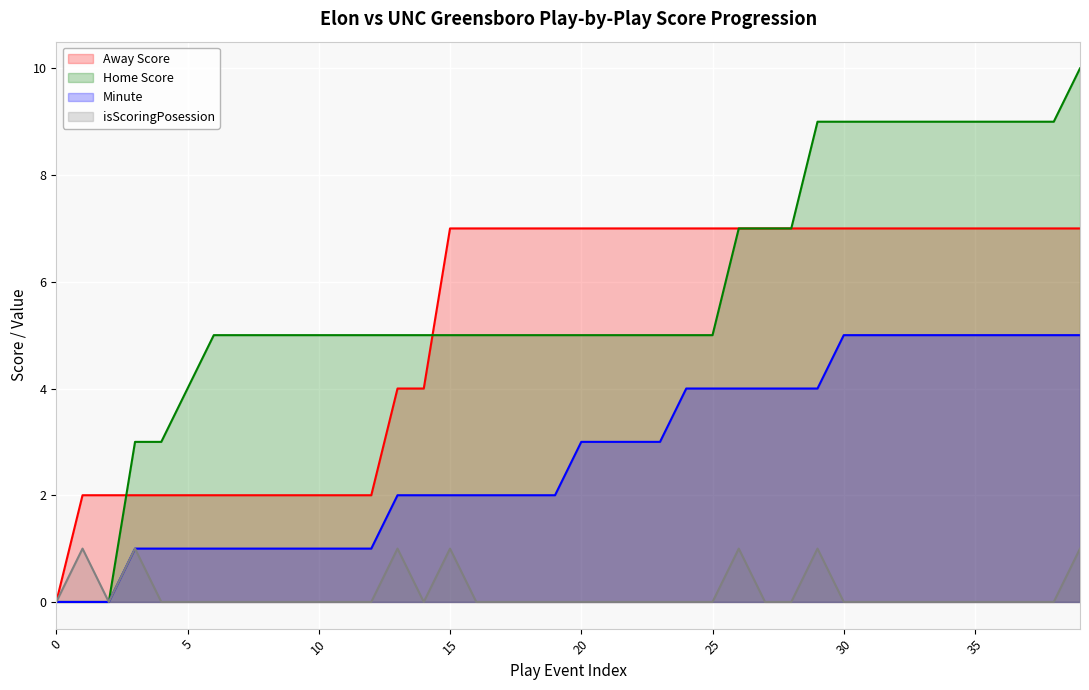

Reading left to right, what are all the values shown in this chart?

Away Score: 0	2	2	2	2	2	2	2	2	2	2	2	2	4	4	7	7	7	7	7	7	7	7	7	7	7	7	7	7	7	7	7	7	7	7	7	7	7	7	7
Home Score: 0	0	0	3	3	4	5	5	5	5	5	5	5	5	5	5	5	5	5	5	5	5	5	5	5	5	7	7	7	9	9	9	9	9	9	9	9	9	9	10
Minute: 0	0	0	1	1	1	1	1	1	1	1	1	1	2	2	2	2	2	2	2	3	3	3	3	4	4	4	4	4	4	5	5	5	5	5	5	5	5	5	5
isScoringPosession: 0	1	0	1	0	0	0	0	0	0	0	0	0	1	0	1	0	0	0	0	0	0	0	0	0	0	1	0	0	1	0	0	0	0	0	0	0	0	0	1